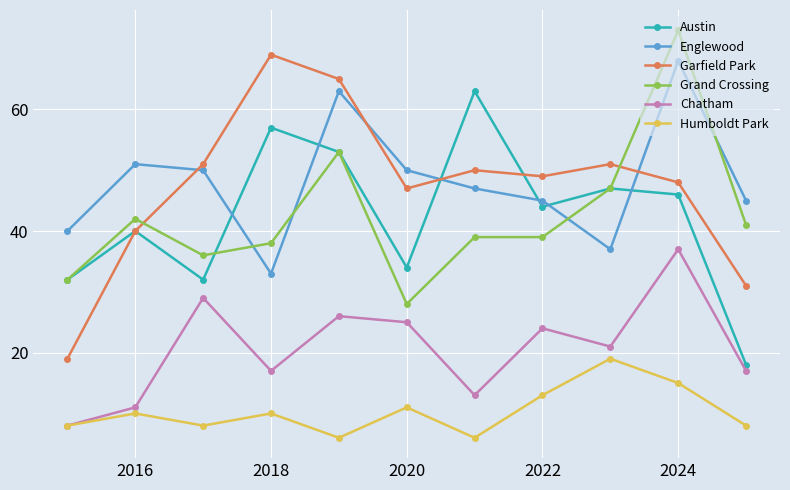

Reading left to right, extract all data points from this chart.

Austin: 32	40	32	57	53	34	63	44	47	46	18
Englewood: 40	51	50	33	63	50	47	45	37	68	45
Garfield Park: 19	40	51	69	65	47	50	49	51	48	31
Grand Crossing: 32	42	36	38	53	28	39	39	47	73	41
Chatham: 8	11	29	17	26	25	13	24	21	37	17
Humboldt Park: 8	10	8	10	6	11	6	13	19	15	8